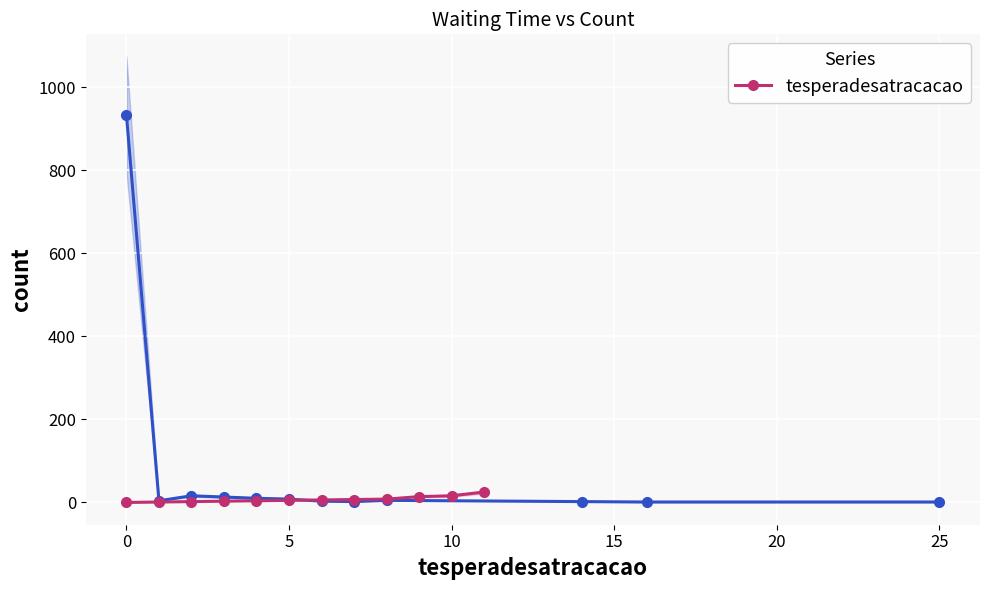

Is it true that the value at 8 is 12?

False